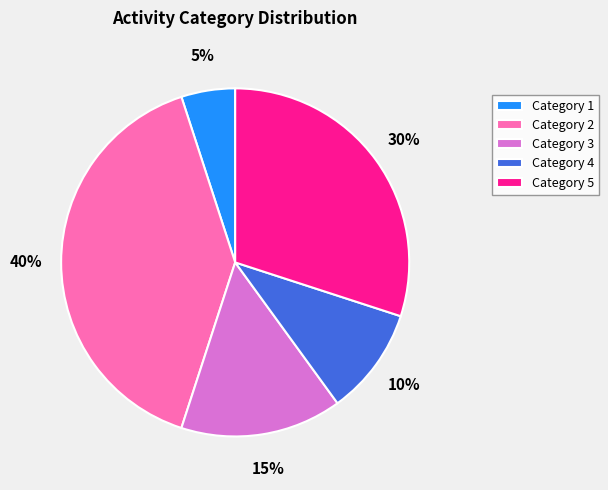

Do Category 5 and Category 3 together represent more than half of the pie?

No